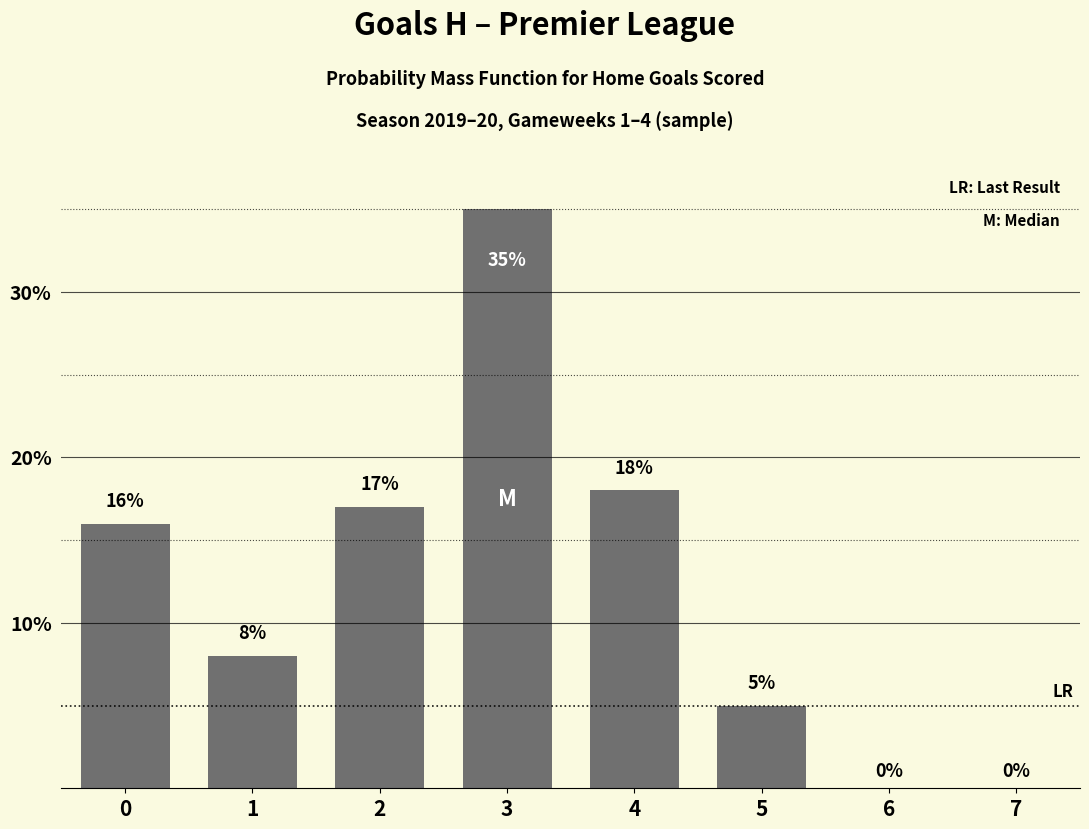

What is the change in value from 1 to 3?

+27